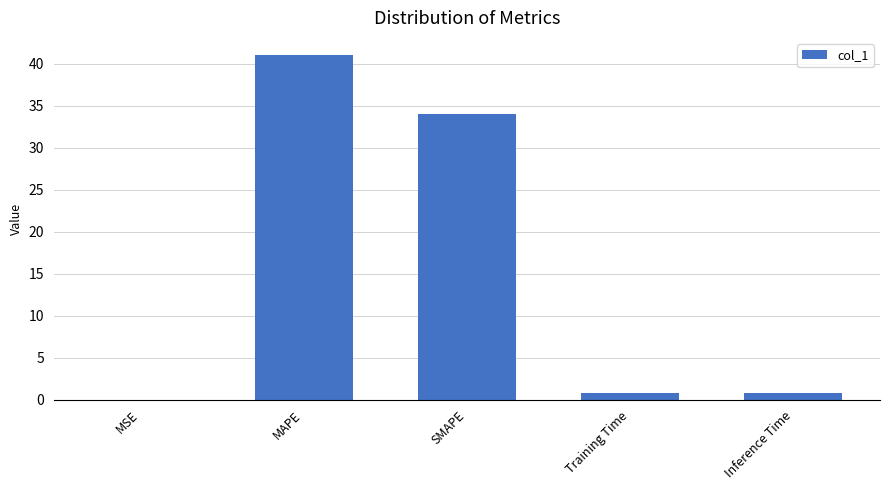

Which has a higher value, Inference Time or MAPE?

MAPE